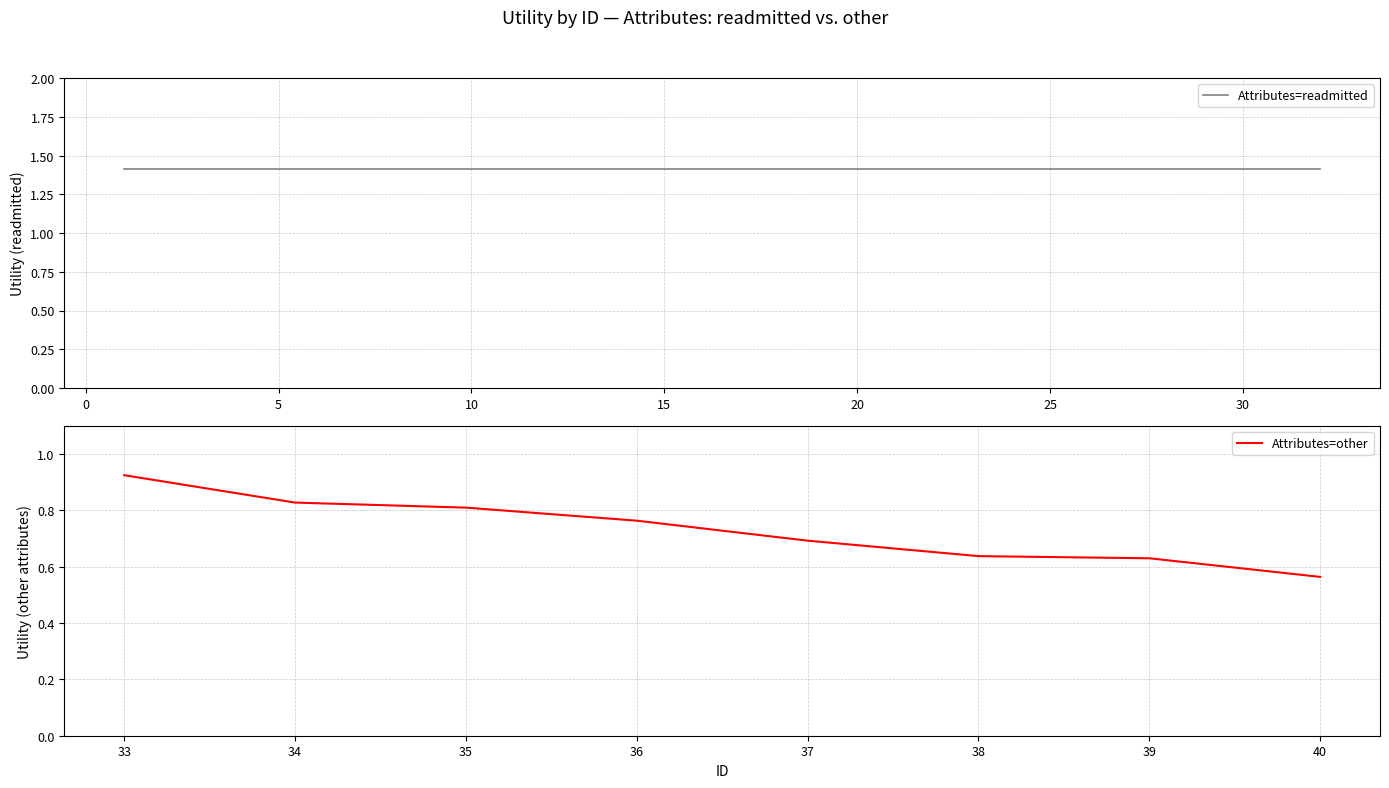

At which label does Attributes=other reach its peak?

33